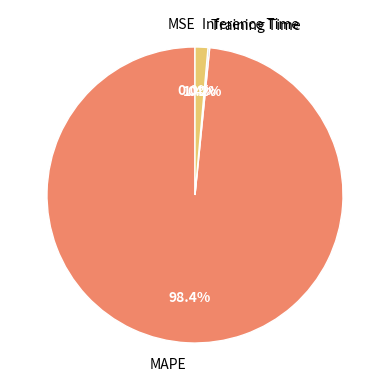

Is there a majority slice in this chart?

Yes